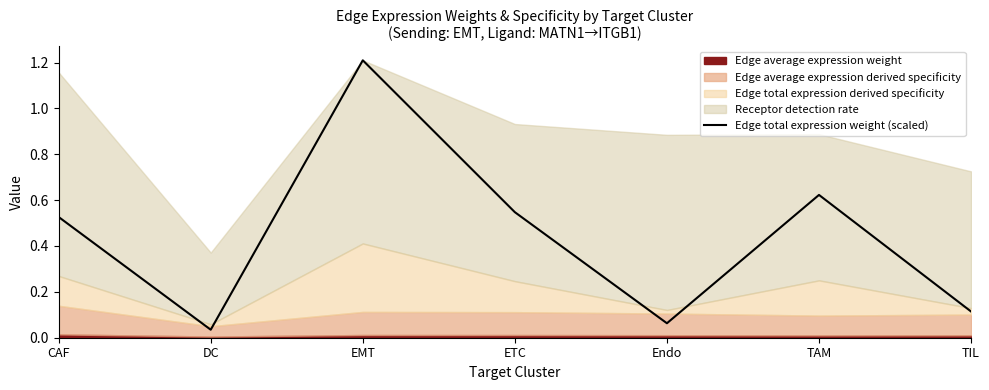

What position from the right is TIL?

1